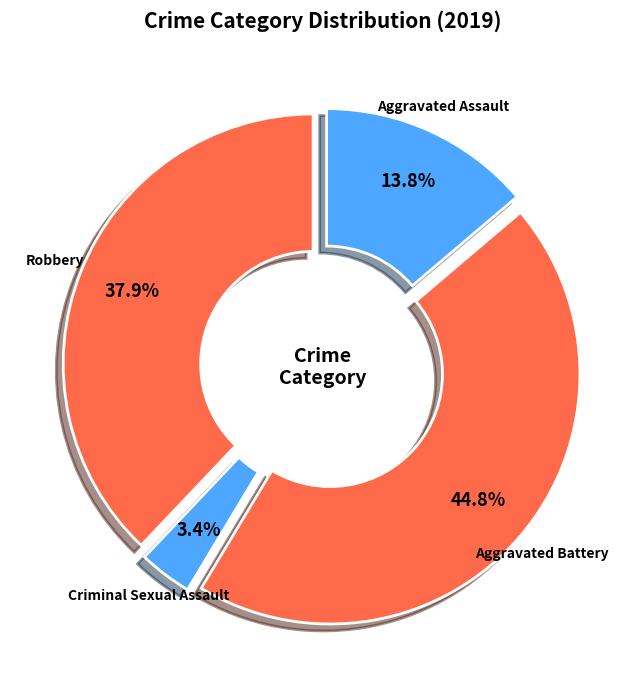

Between Aggravated Assault and Robbery, which is larger?

Robbery